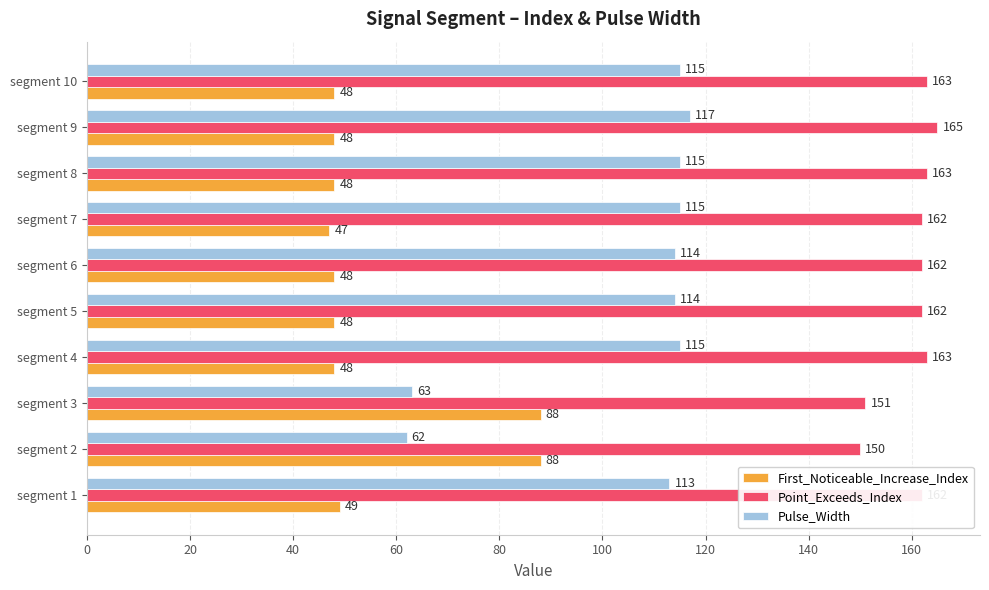

What is the lowest value of the First_Noticeable_Increase_Index series?

47